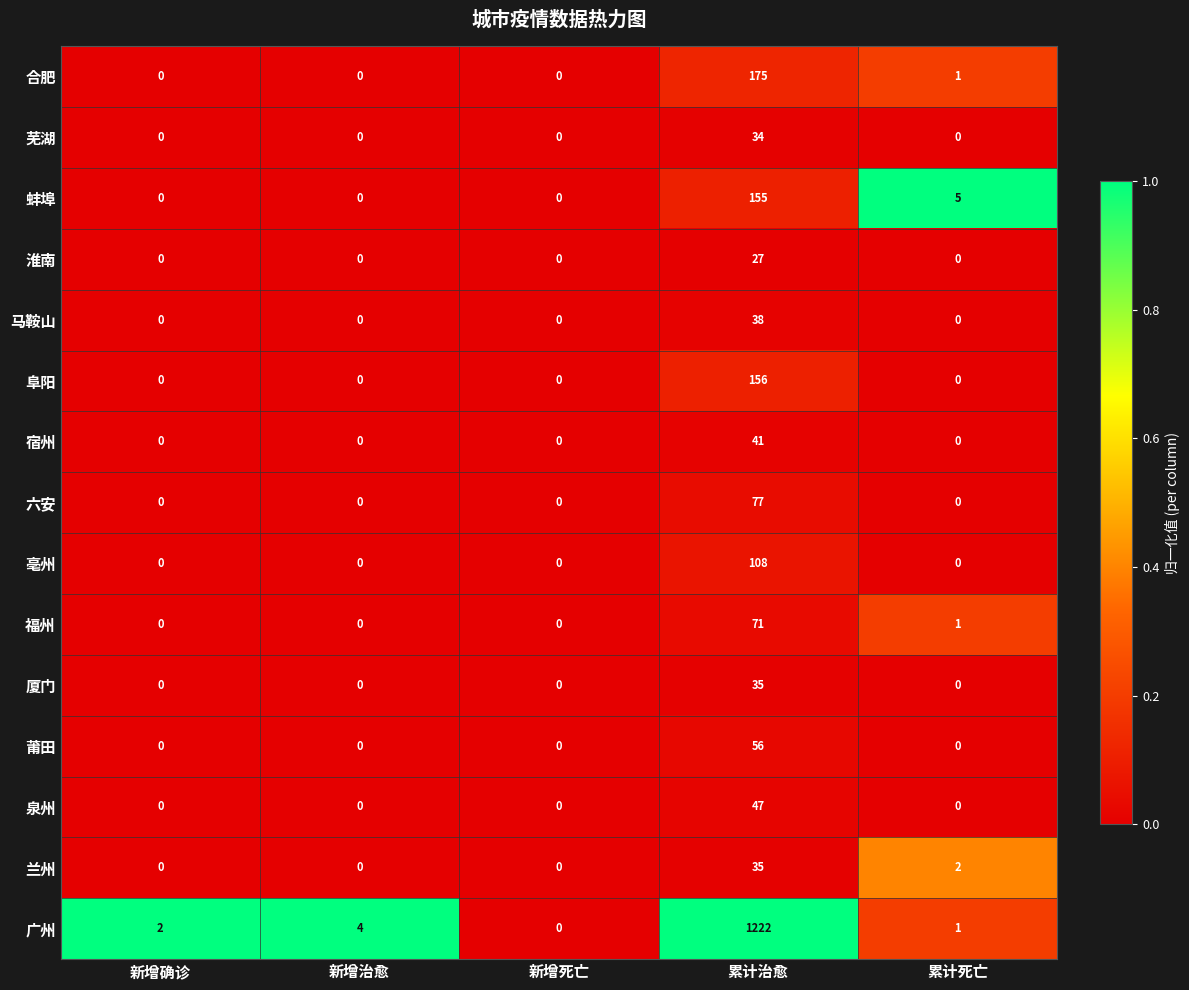

Read the 蚌埠 value at 累计治愈, to the nearest 10.

160